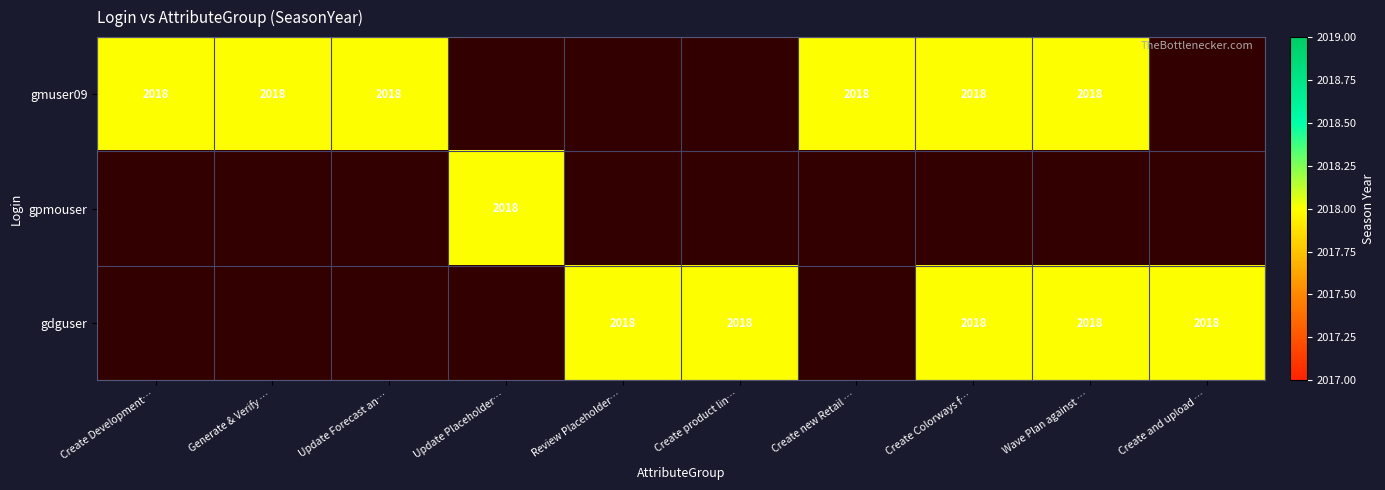

Rank the series by their average value, from highest to lowest.

gmuser09, gdguser, gpmouser